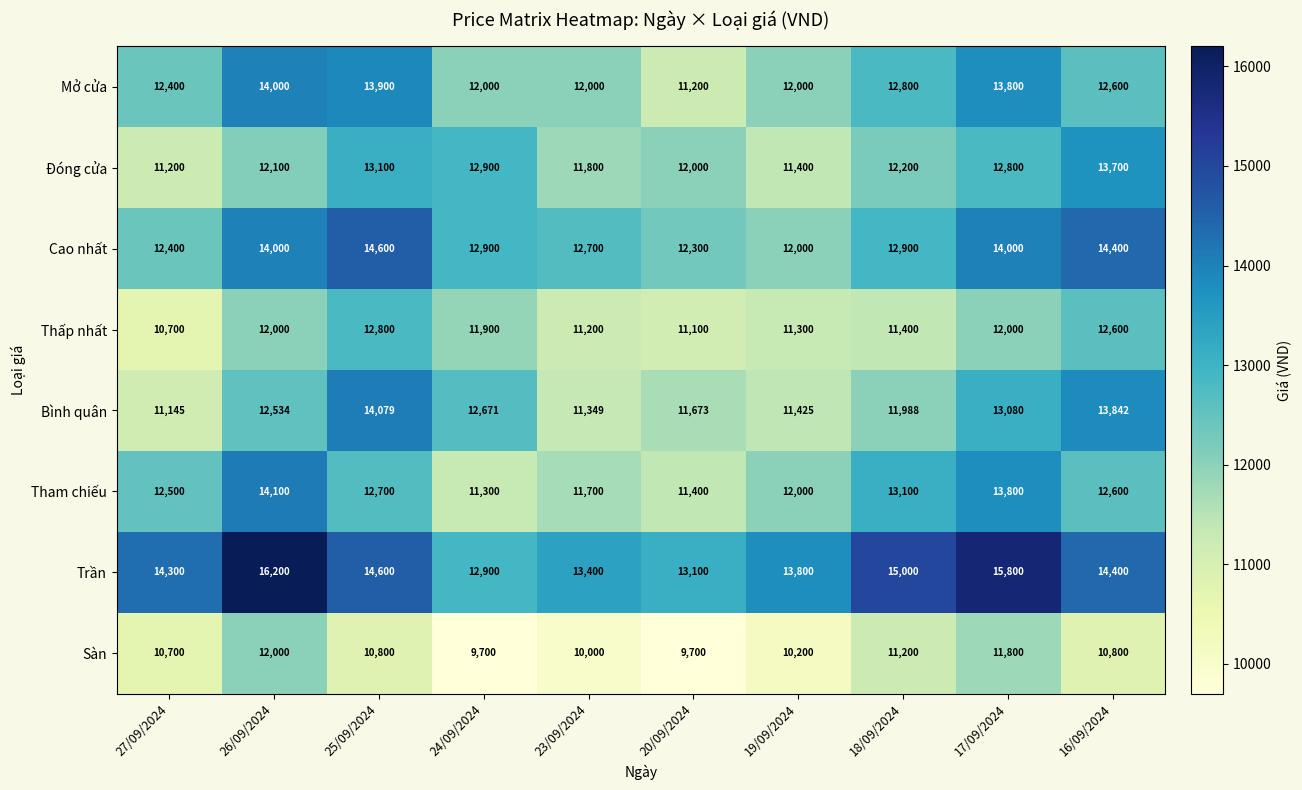

Which series has the largest total across all categories?

Trần